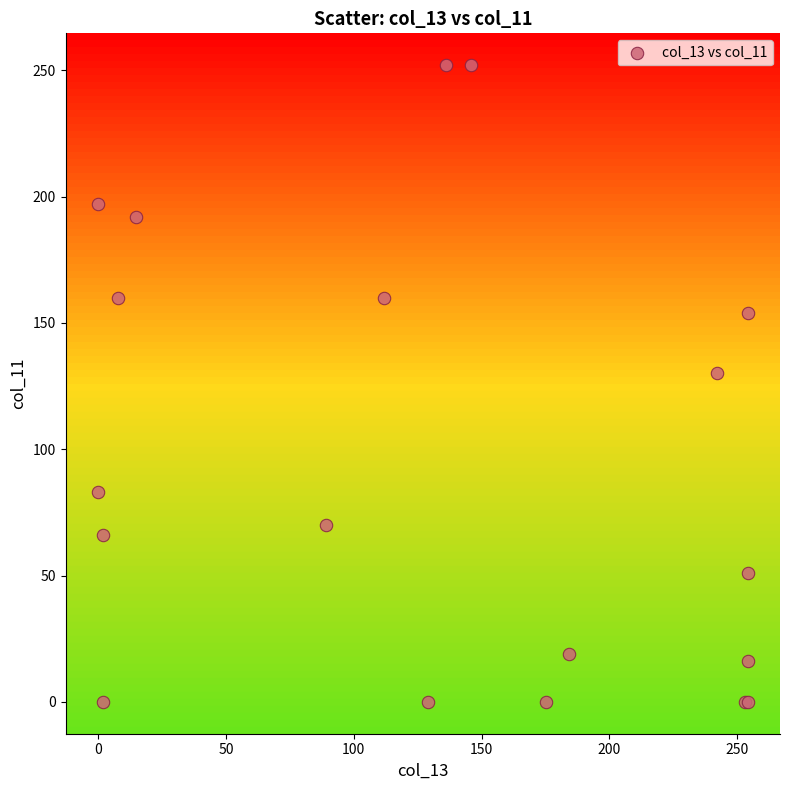

What Y value in the scatter plot is closest to 126?

130